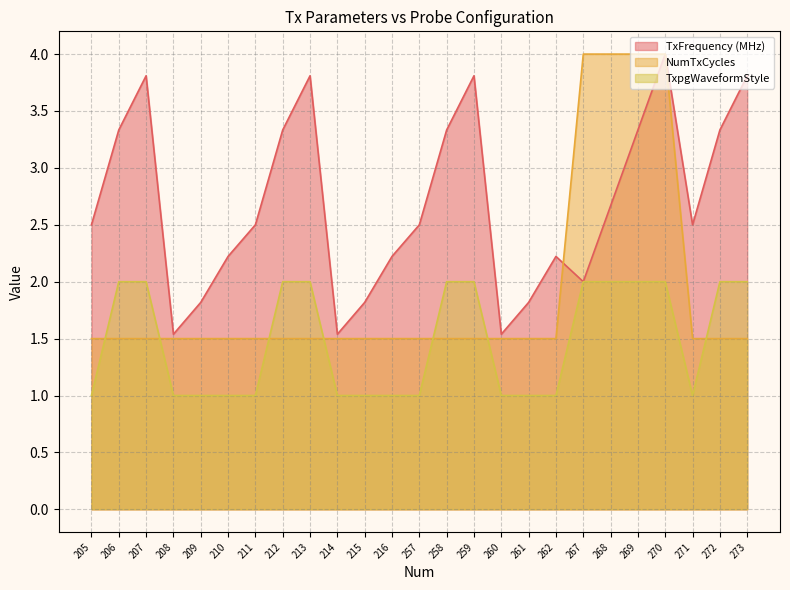

What is the total value across all series at 262?

4.7